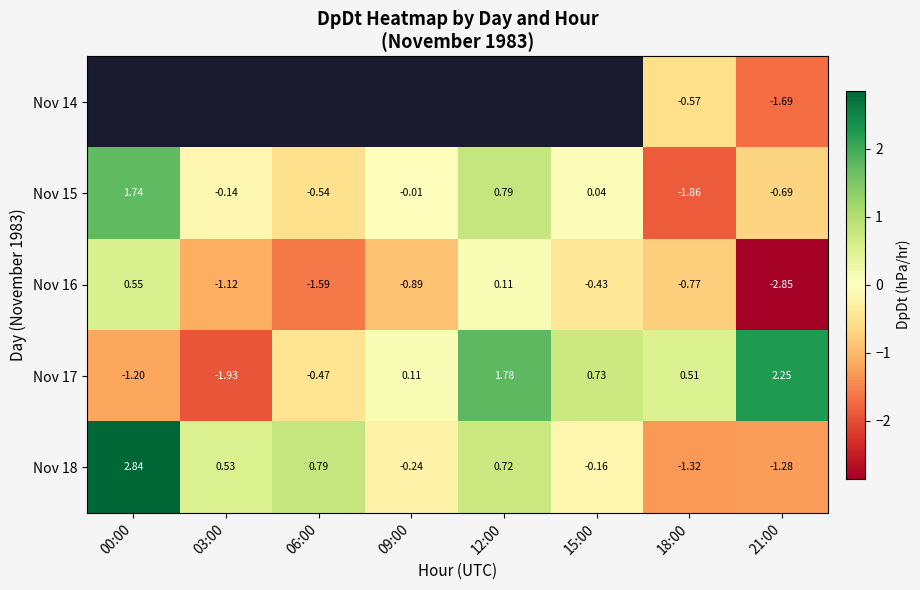

Is the value of Nov 18 at 00:00 greater than the value of Nov 15 at 21:00?

Yes